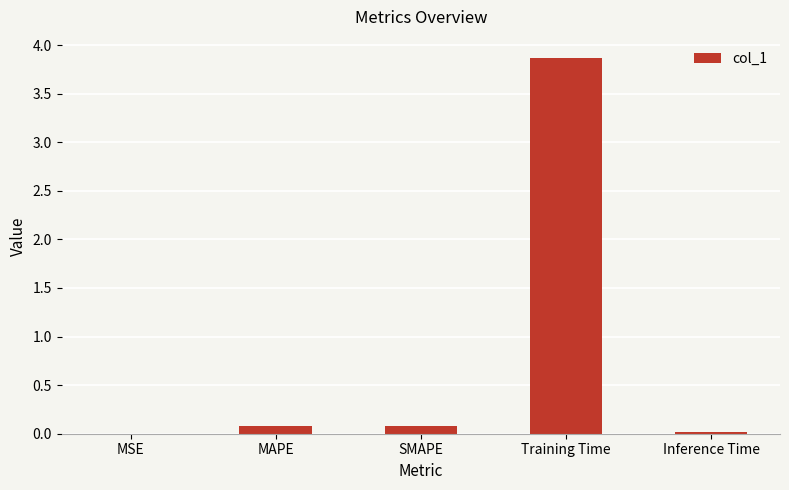

What is the greatest value displayed?

3.9